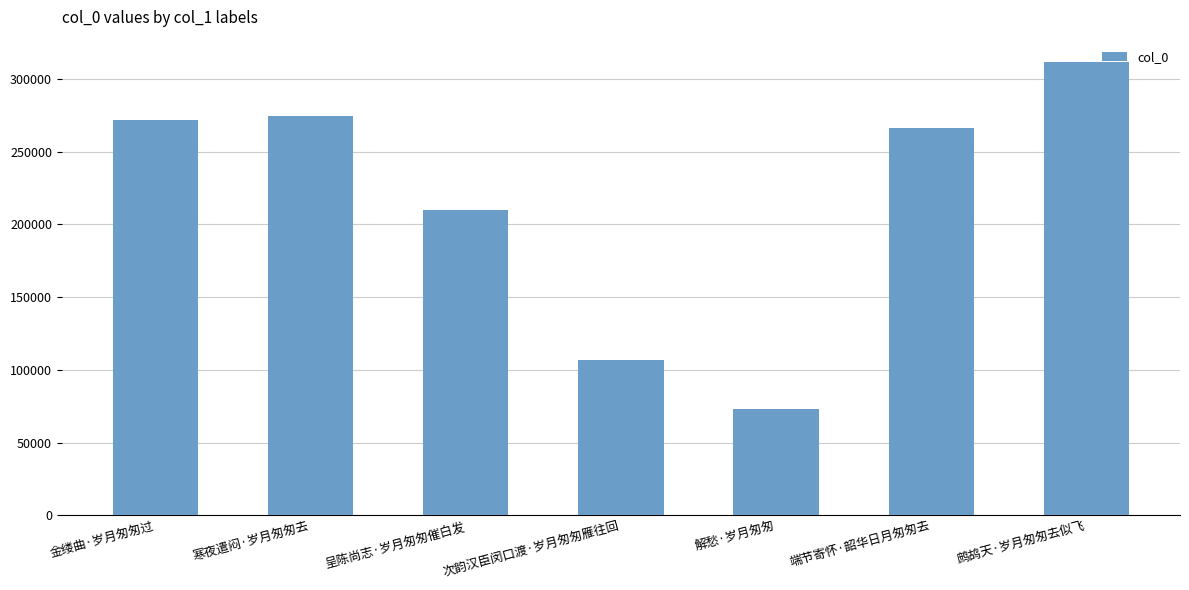

What is the ratio of the value at 呈陈尚志·岁月匆匆催白发 to the value at 解愁·岁月匆匆?

2.9